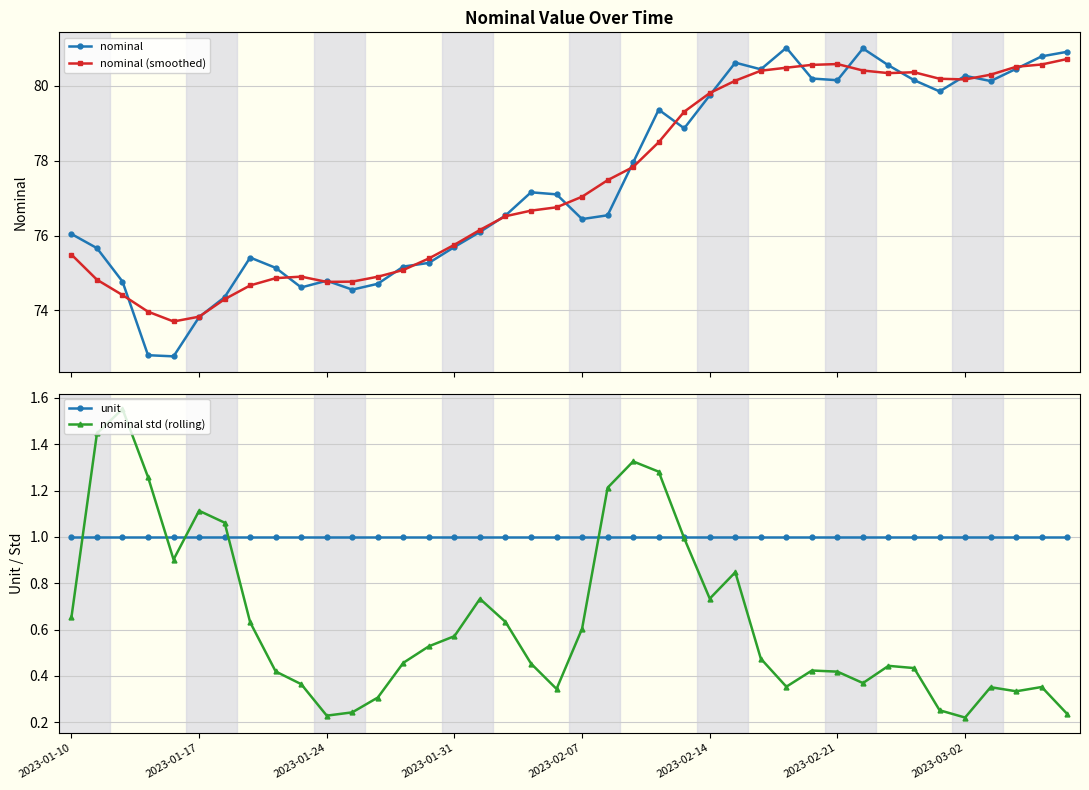

Which category has the highest value in the nominal (smoothed) series?

39